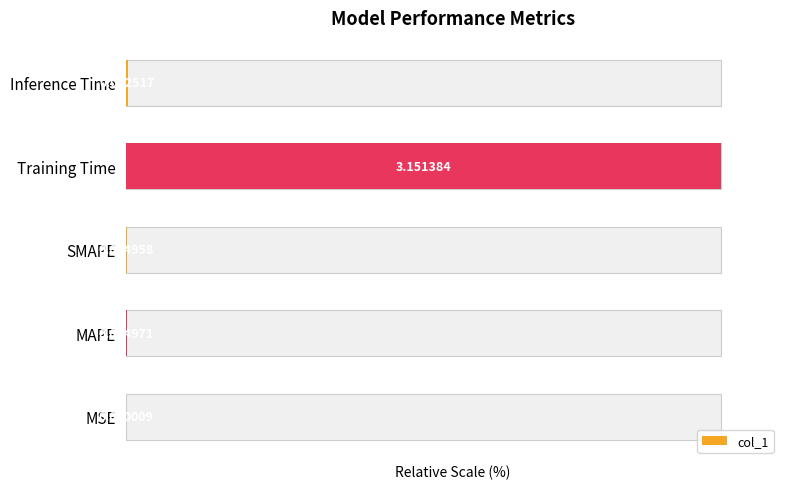

What is the value of the 4th bar from the left?

100.0